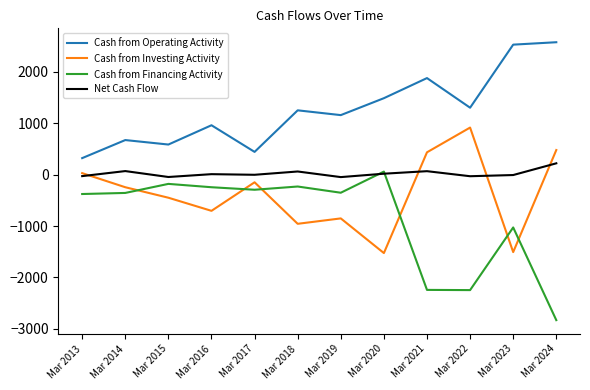

Rank the series at Mar 2018 from lowest to highest value.

Cash from Investing Activity, Cash from Financing Activity, Net Cash Flow, Cash from Operating Activity